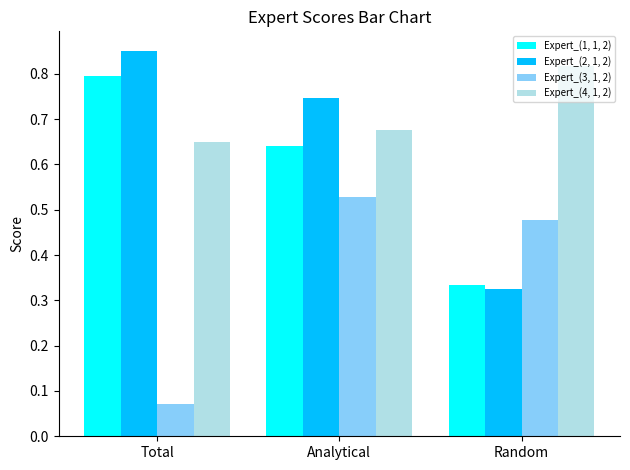

What is the label of the 2nd bar from the left?

Analytical